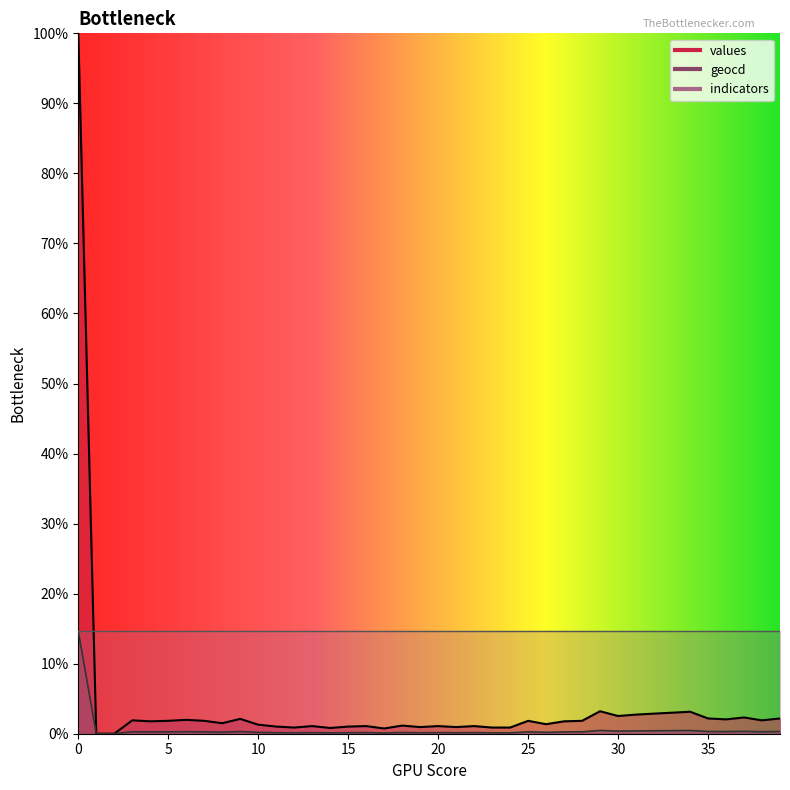

Which has a higher value, 34 or 25?

34